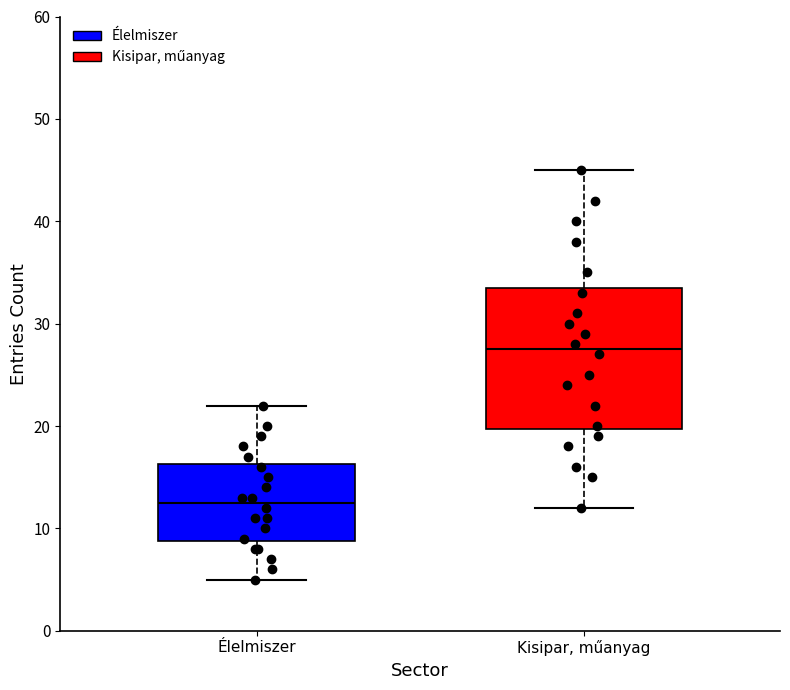

Which box's median line is the highest?

Kisipar, műanyag